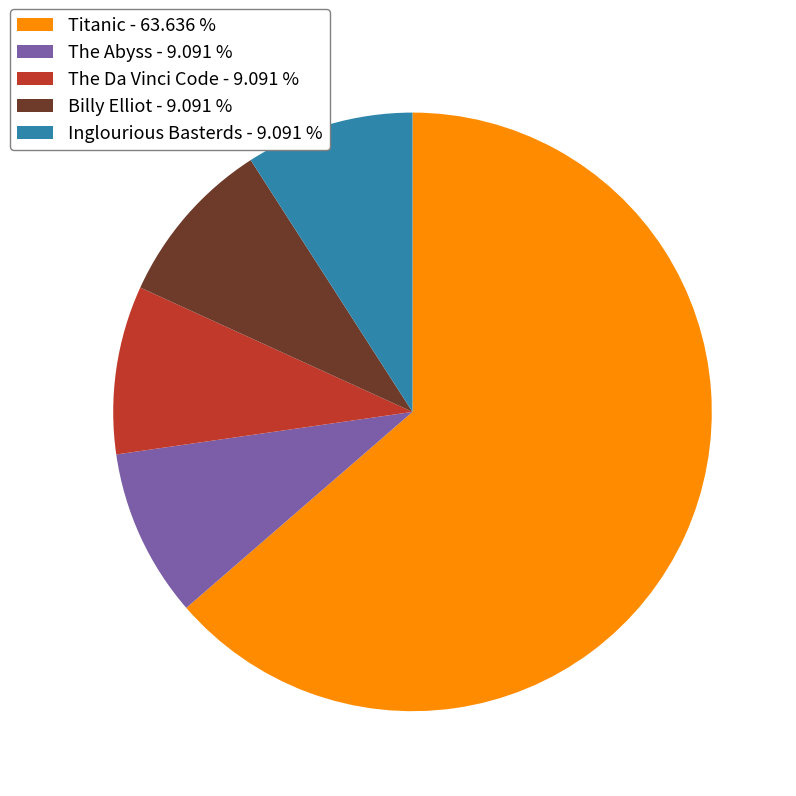

How many slices are in this pie chart?

5